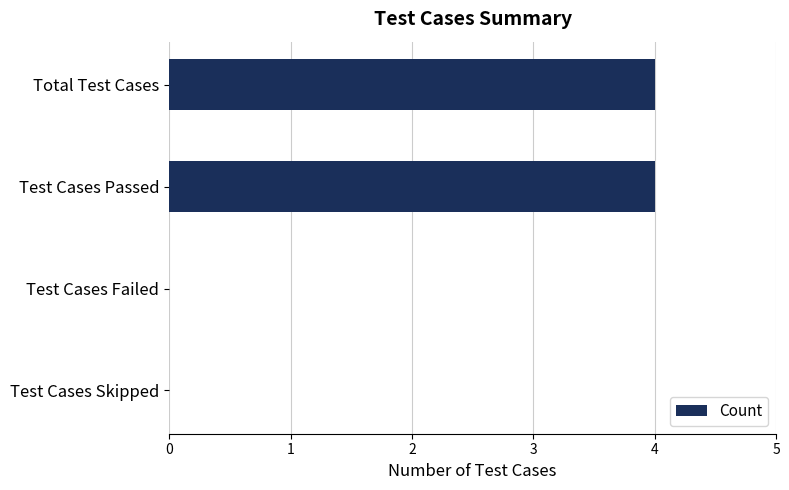

Count the number of data series in this chart.

1